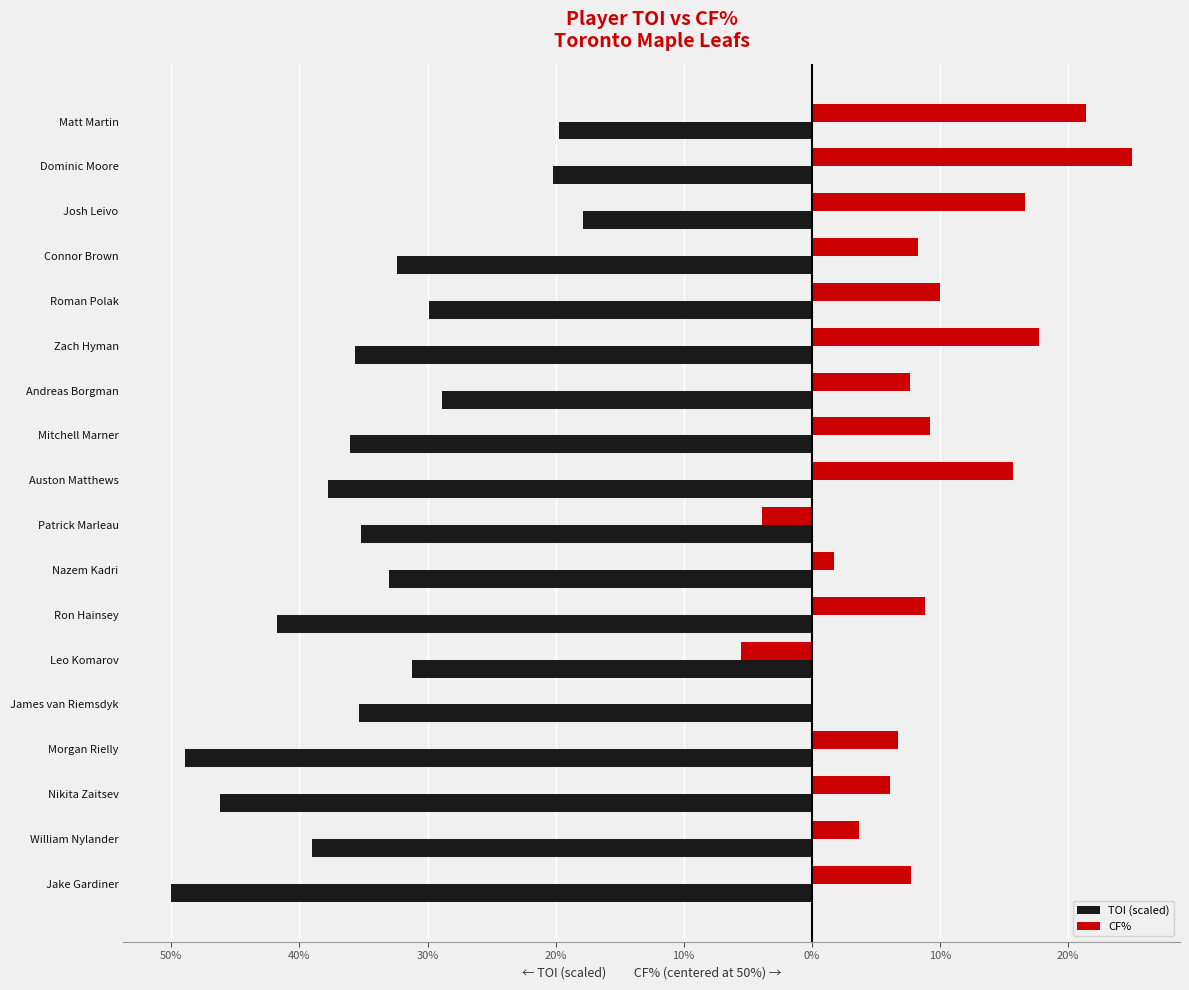

How many bars are there in total?

36